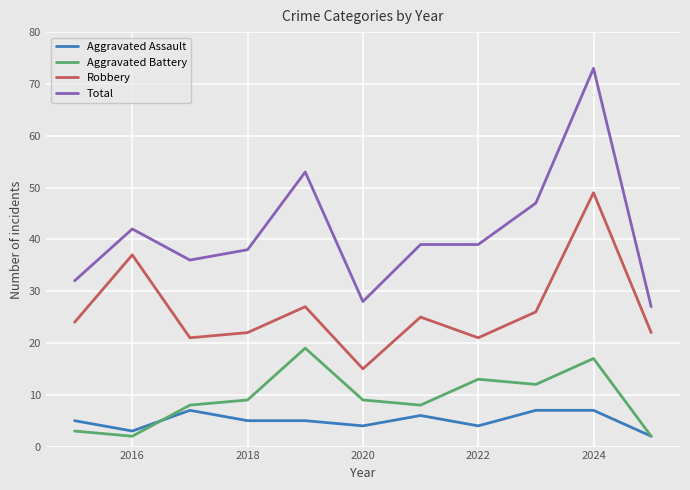

Which series has the widest spread of values?

Total